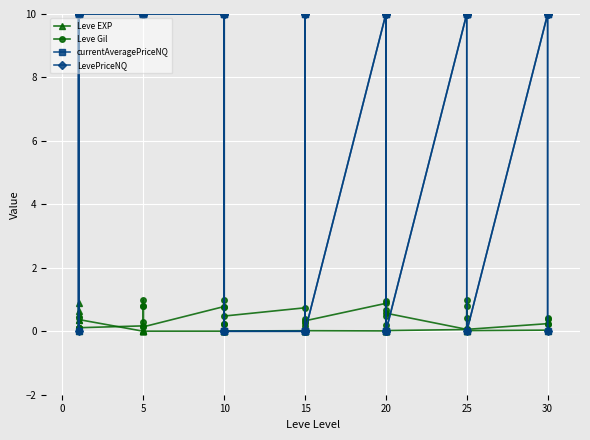

What is the label of the 34th point from the left?

25